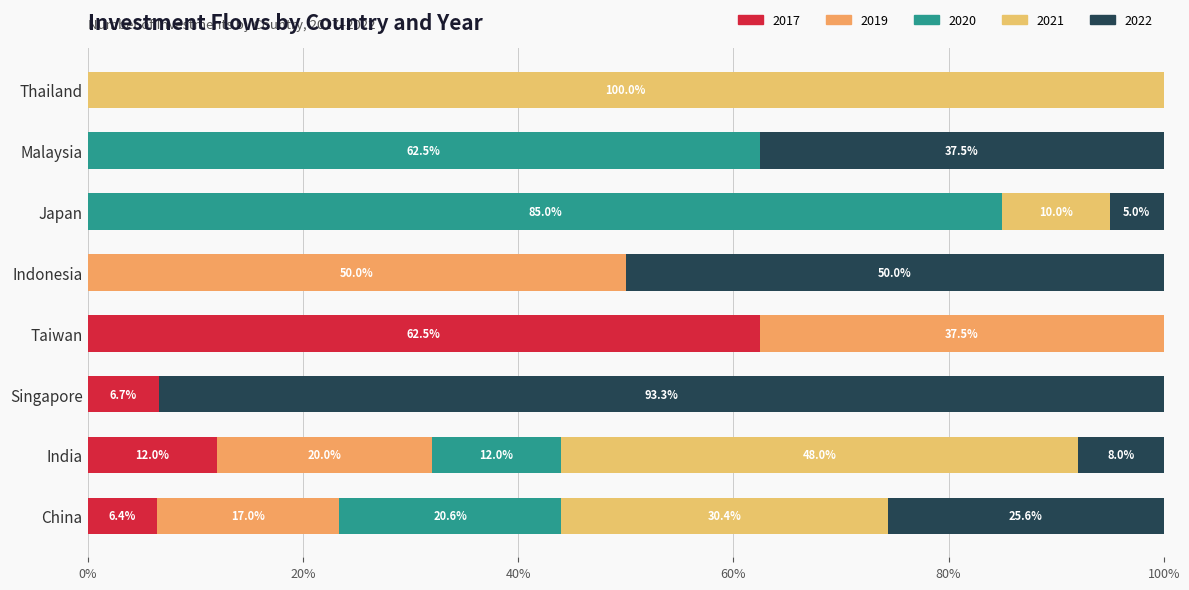

What is the total value across all series at India?

100.0